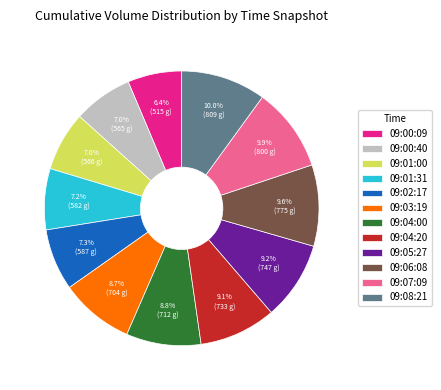

Count the number of slices in the pie.

12